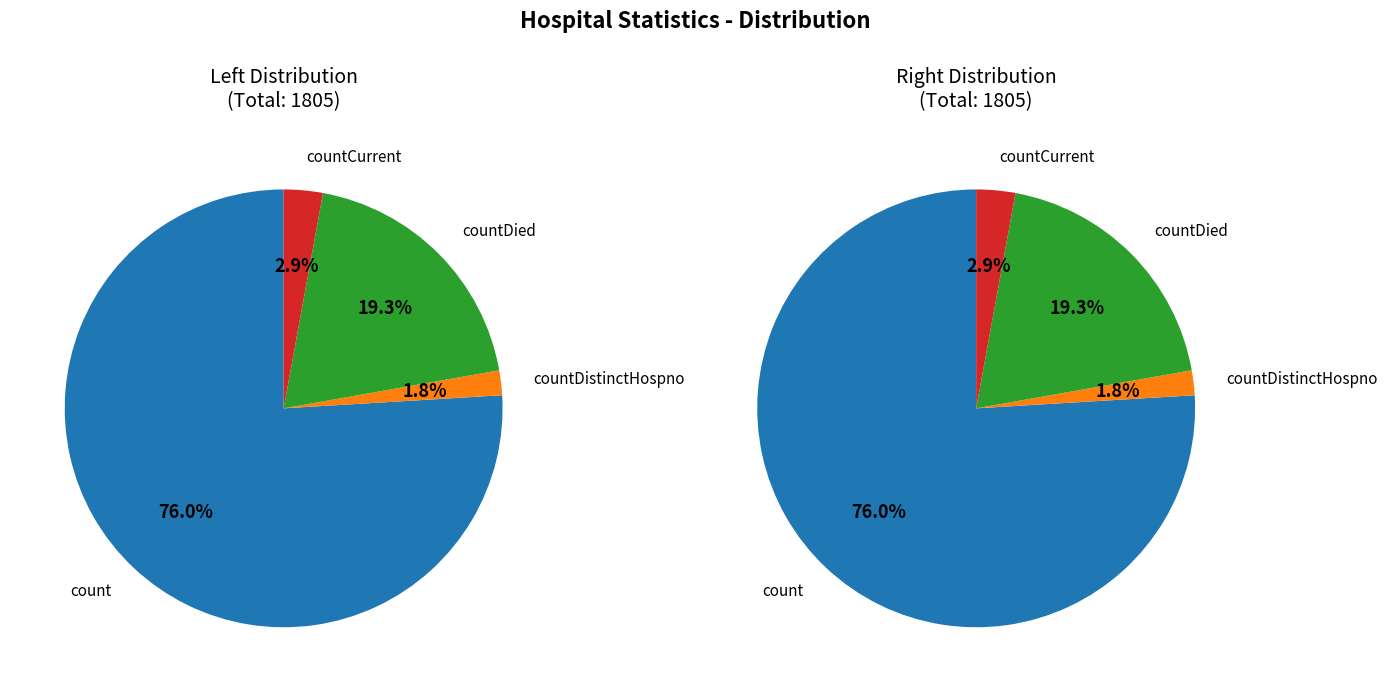

Which category has the smallest portion of the pie?

countDistinctHospno